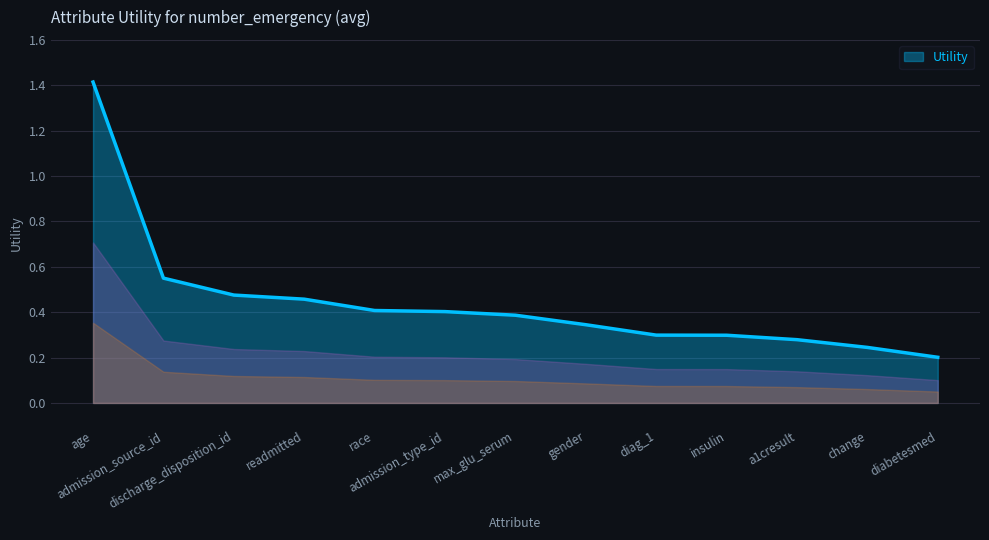

What is the maximum value shown in the chart?

1.4